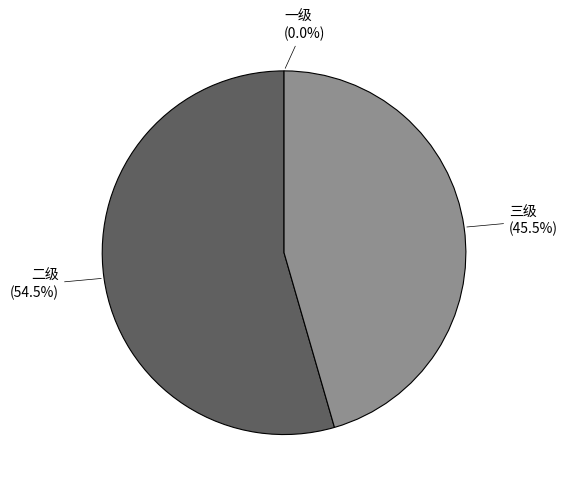

To the nearest percent, what is the difference between the largest and smallest slice percentages?

54%